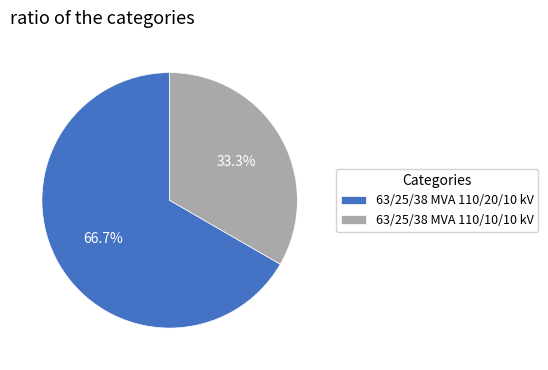

What is the ratio of the value at 63/25/38 MVA 110/20/10 kV to the value at 63/25/38 MVA 110/10/10 kV?

2.0